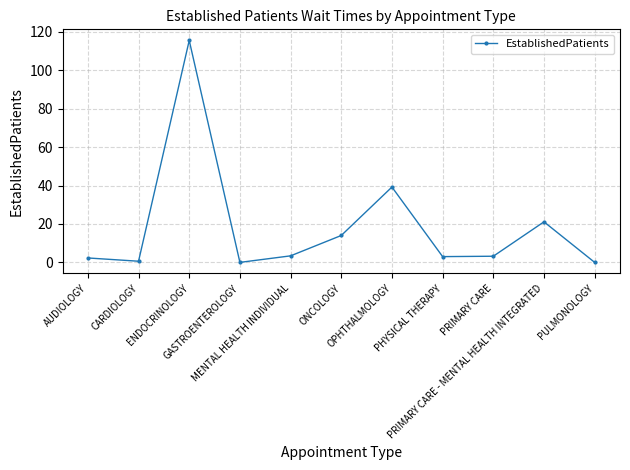

Is it true that the value at MENTAL HEALTH INDIVIDUAL is 3.4?

True